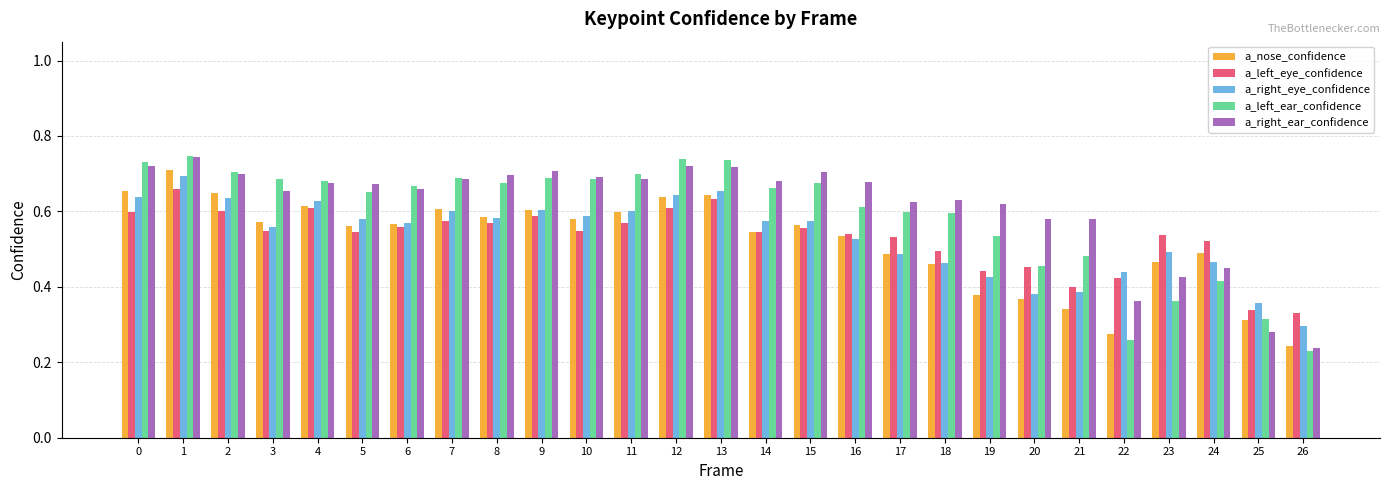

Which category has the lowest value in the a_right_ear_confidence series?

26